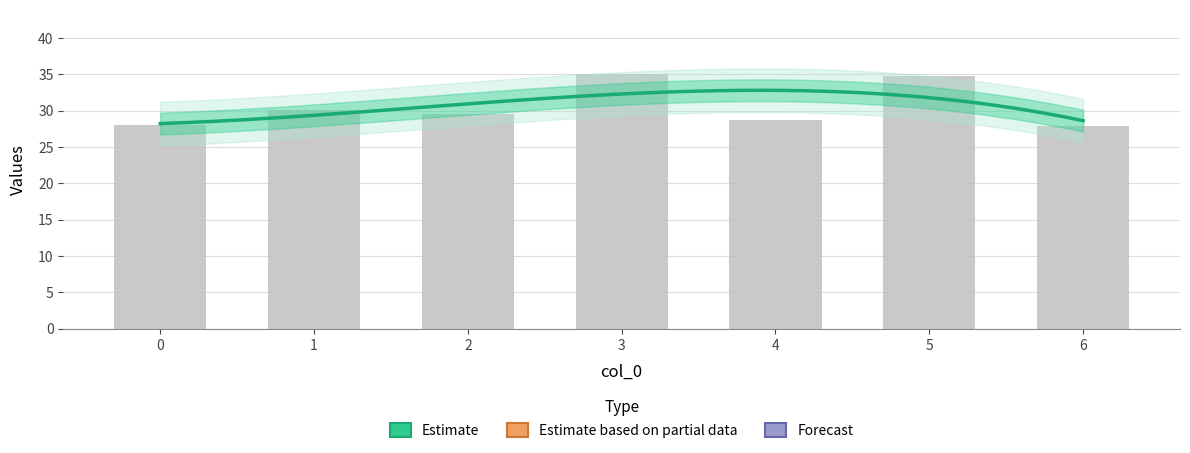

The chart shows a value of 35.1 at 3. True or false?

True